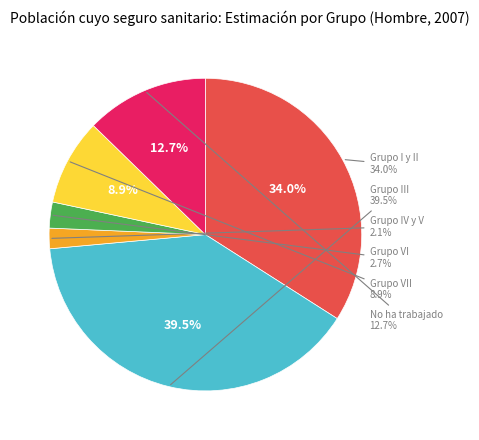

How much of the chart is everything except Grupo I y II?

66.0%